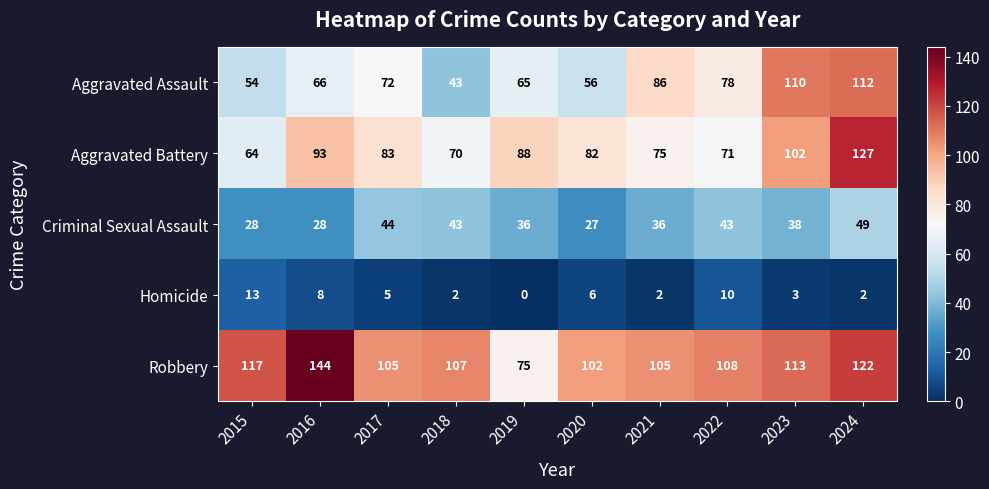

At which label does Robbery reach its minimum?

2019